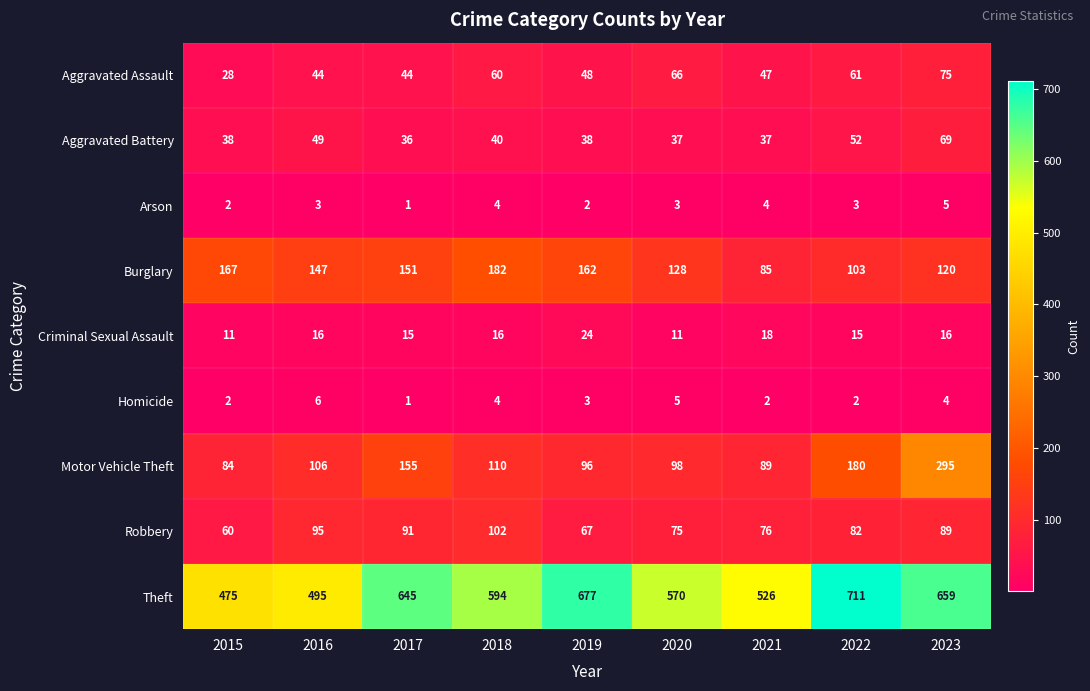

Which series has the largest total across all categories?

Theft